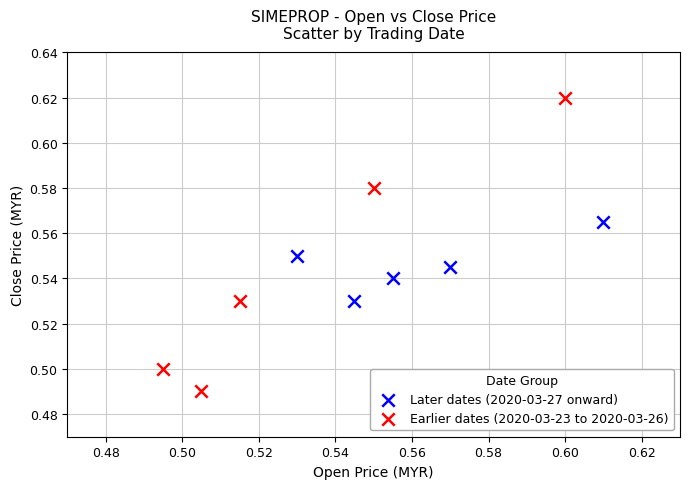

What are all the series names shown in the legend?

Later dates (2020-03-27 onward), Earlier dates (2020-03-23 to 2020-03-26)